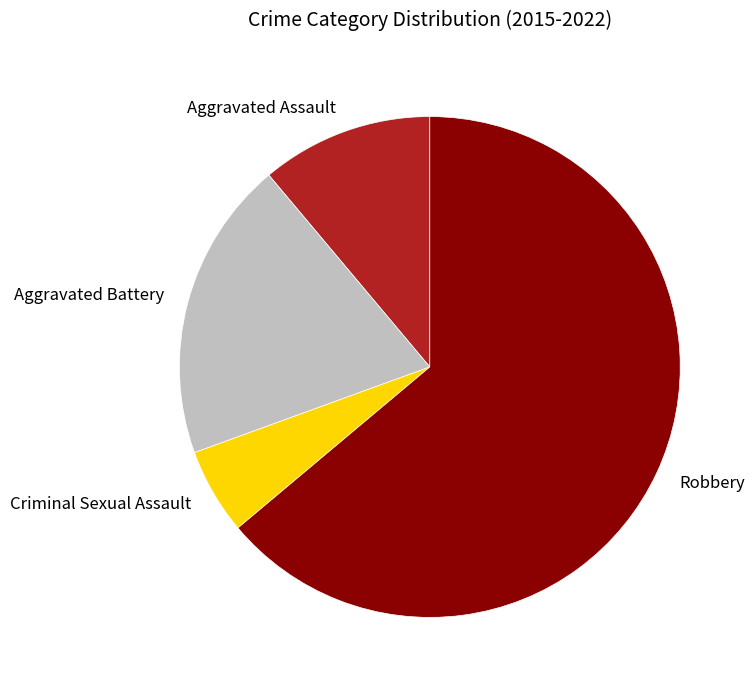

Combined, do Criminal Sexual Assault and Aggravated Assault account for over 50%?

No